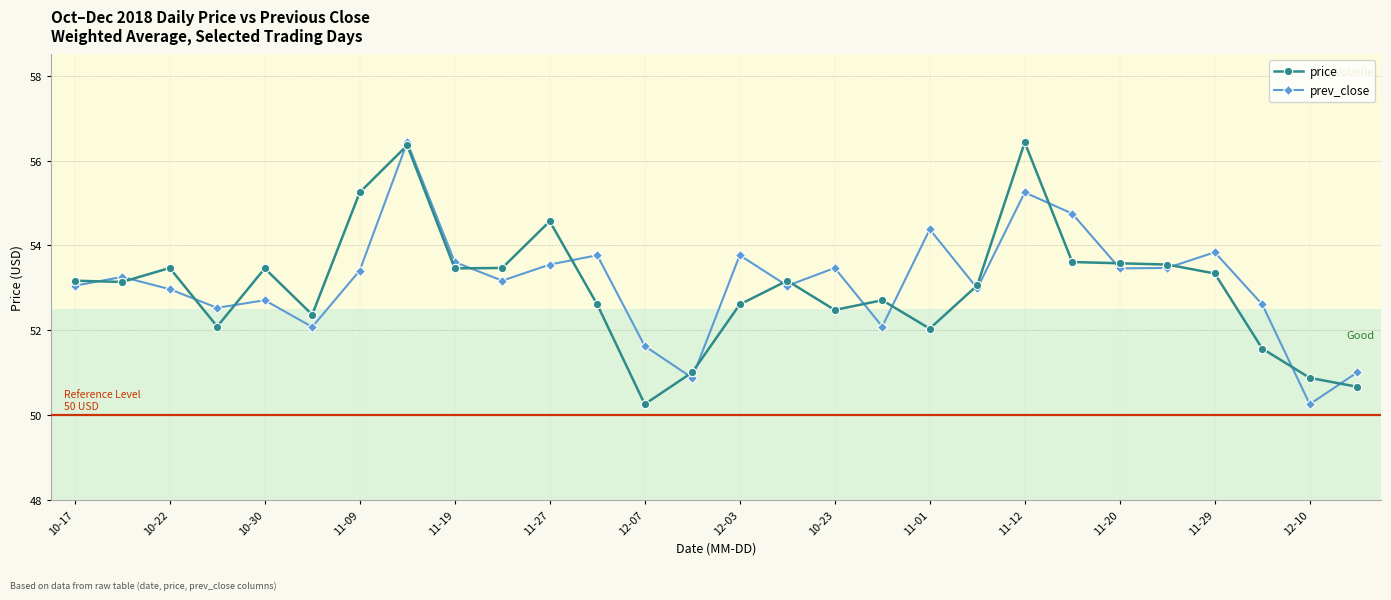

What is the value of the prev_close point at the 8th from the left?

56.4